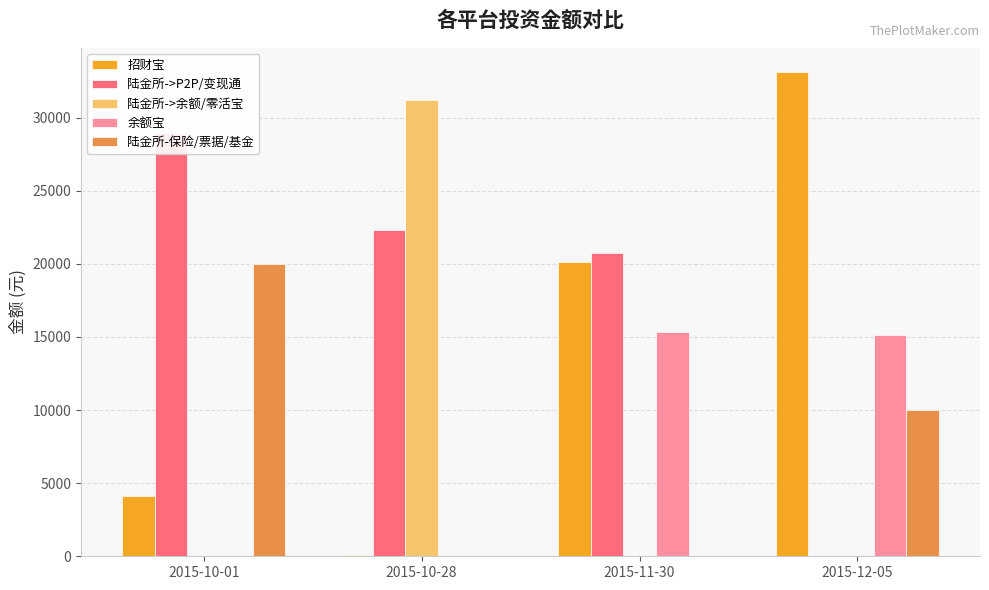

What is the value of the 陆金所->余额/零活宝 bar at the 2nd from the left?

31191.3